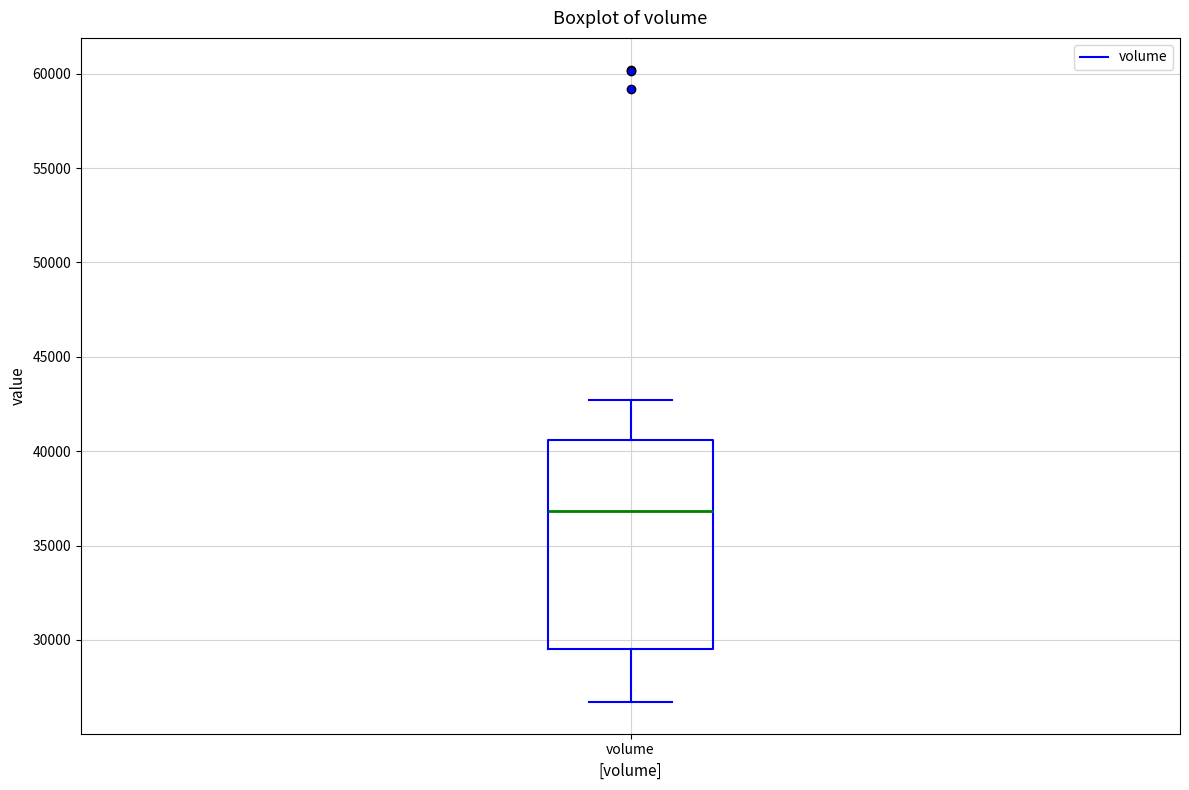

Read this box plot against the y-axis: the position of the median line, the range covered by the box, and the ends of both whiskers. The values are not printed on the chart, so give them approximately, as read against the axis.

median 37000, box 29500 to 40500, whiskers 26500 to 42500